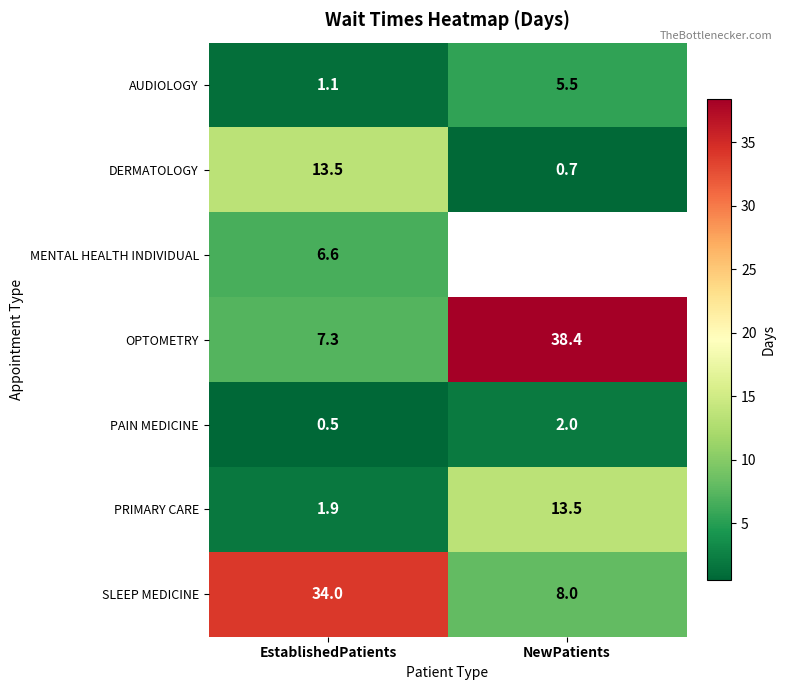

What is the total value across all series at EstablishedPatients?

64.9